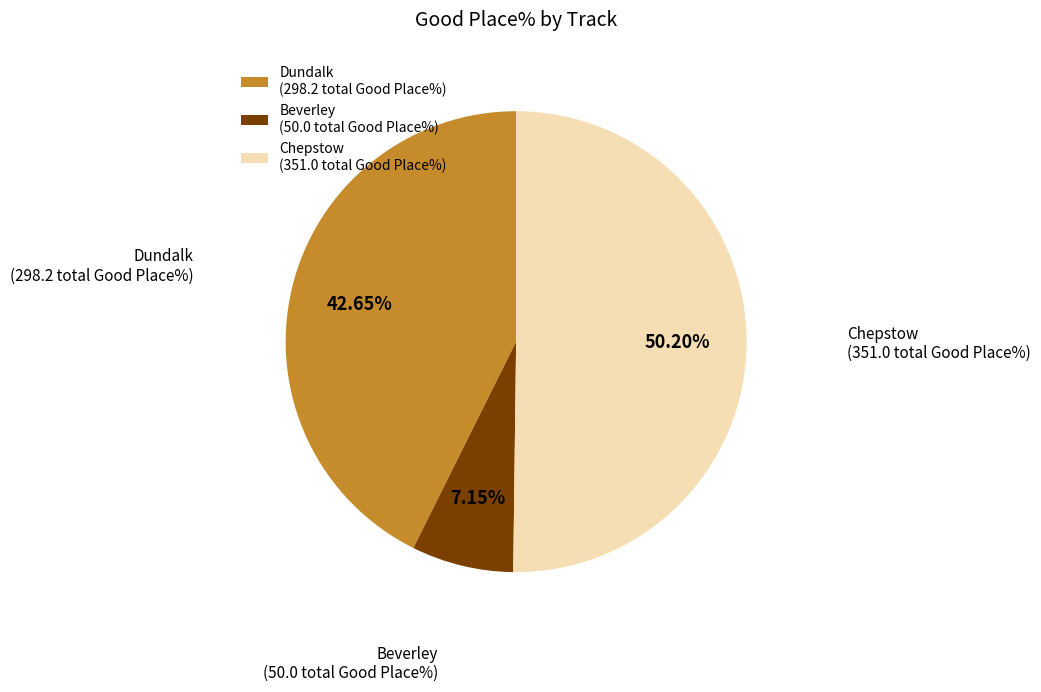

Do Beverley (50.0 total Good Place%) and Chepstow (351.0 total Good Place%) together represent more than half of the pie?

Yes